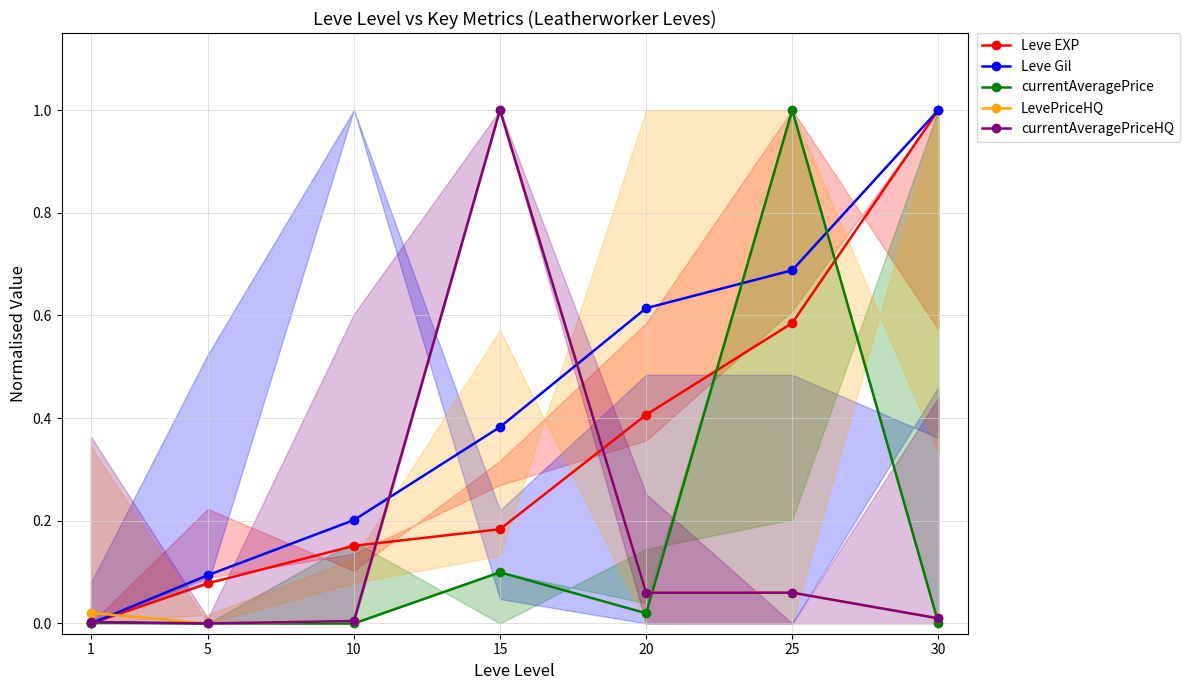

True or false: LevePriceHQ and currentAveragePriceHQ cross at least once.

False